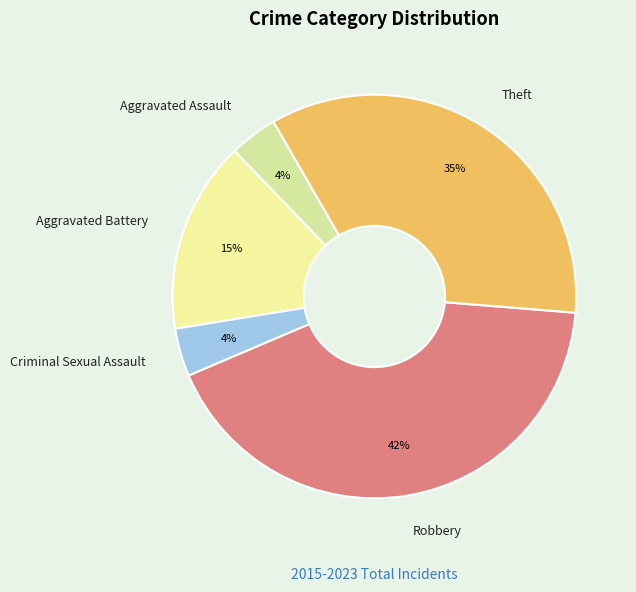

Count the number of slices in the pie.

5